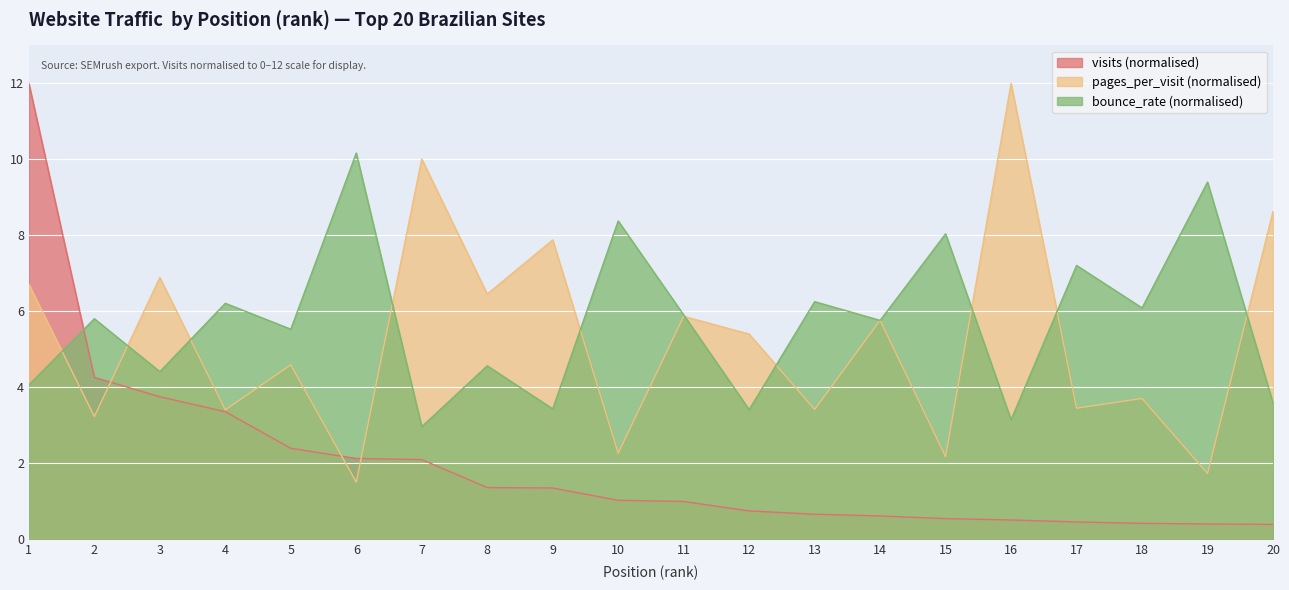

In bounce_rate, how many points are higher than both neighbors (excluding endpoints)?

9